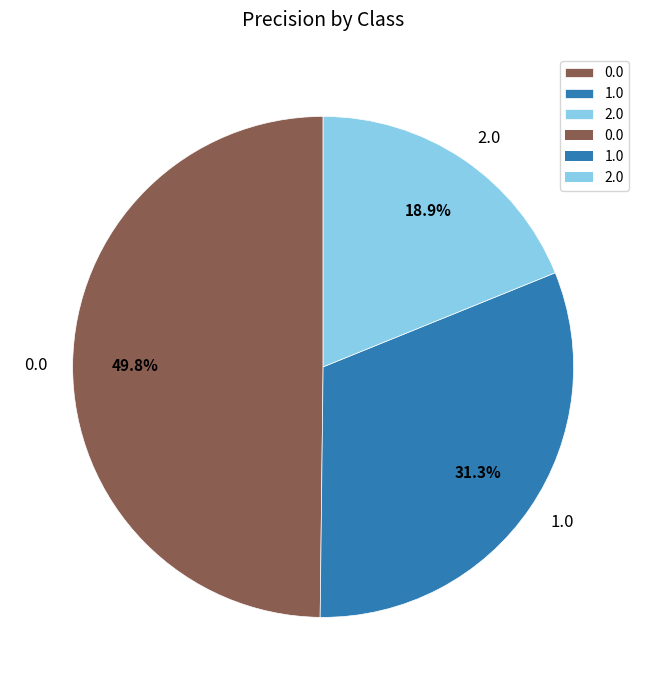

To the nearest percent, what is the average slice percentage?

33%